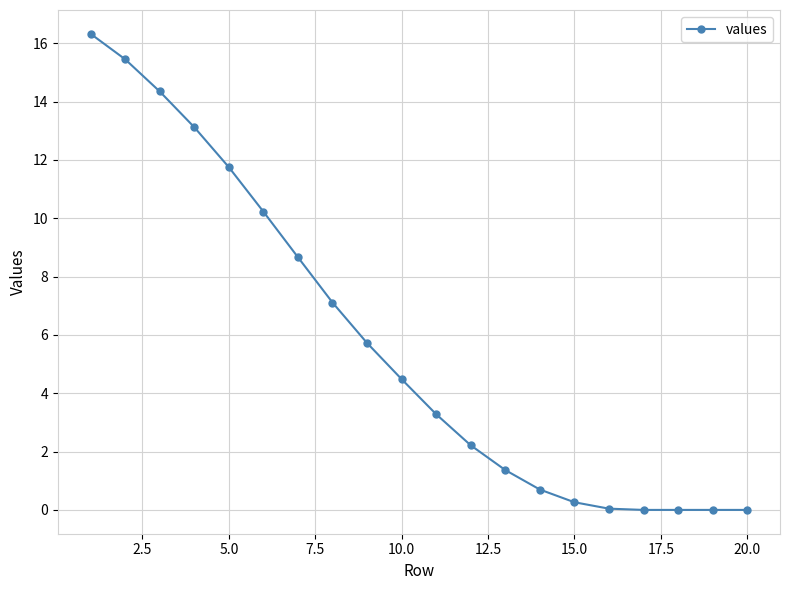

What is the maximum value shown in the chart?

16.3